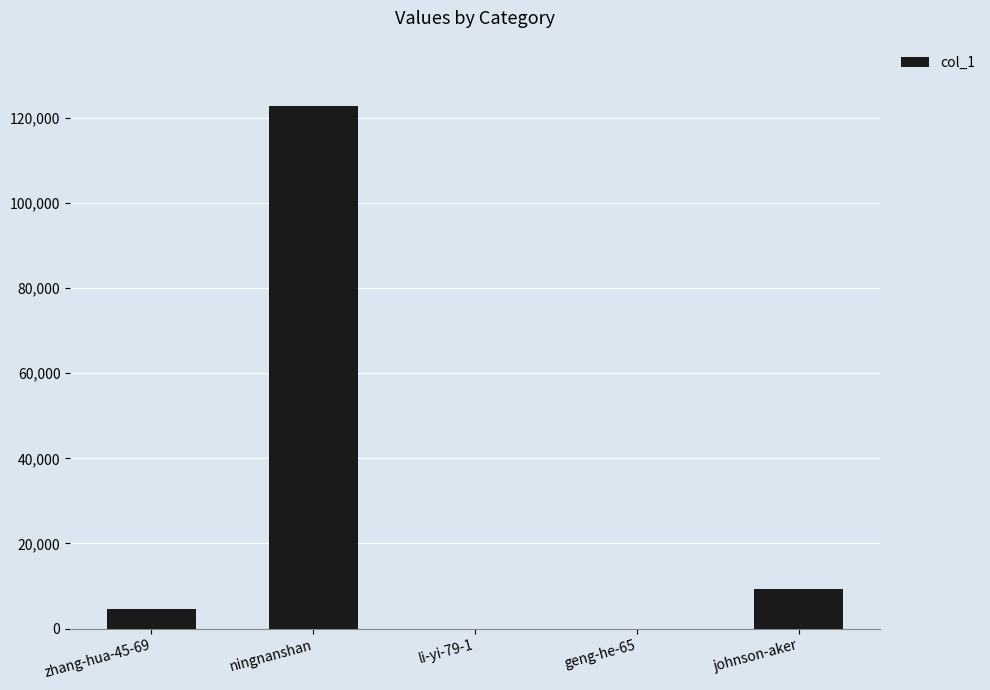

What is the change in value from zhang-hua-45-69 to li-yi-79-1?

-4649